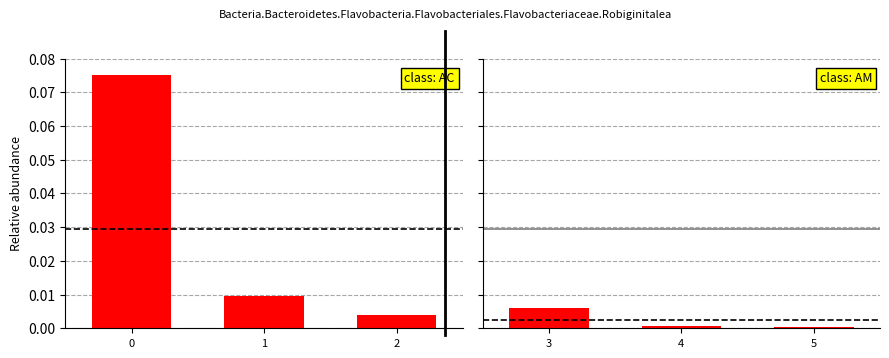

The col_1_AC series shows 0.0 at 2. True or false?

True